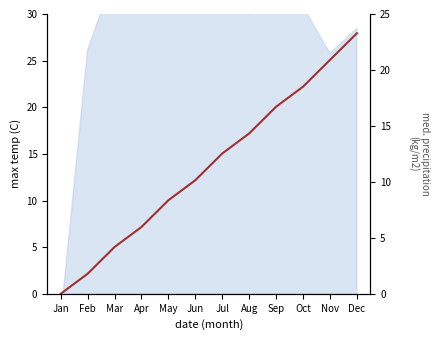

Rank the categories by value from lowest to highest.

Jan, Feb, Mar, Apr, May, Jun, Jul, Aug, Sep, Oct, Nov, Dec